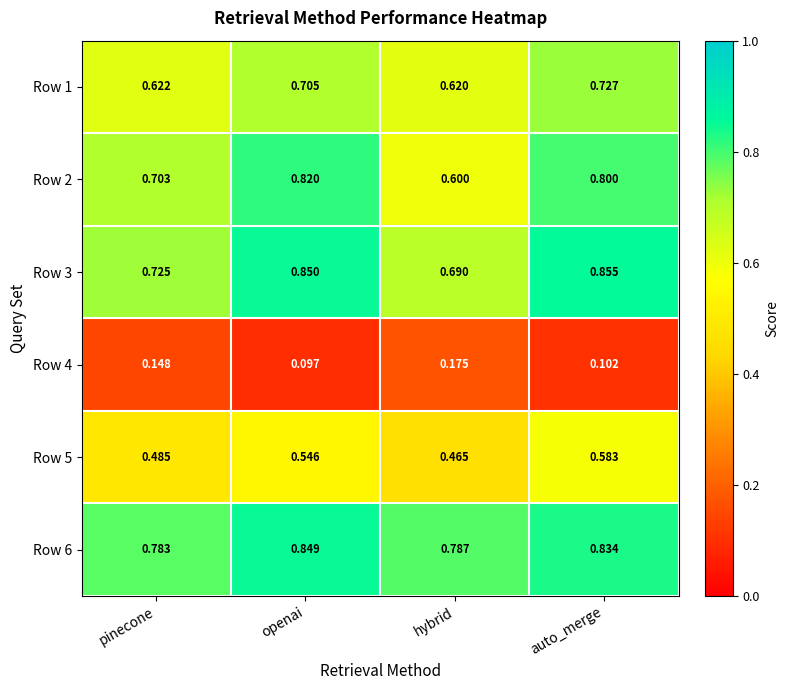

At which category does the chart reach its peak across all series?

auto_merge